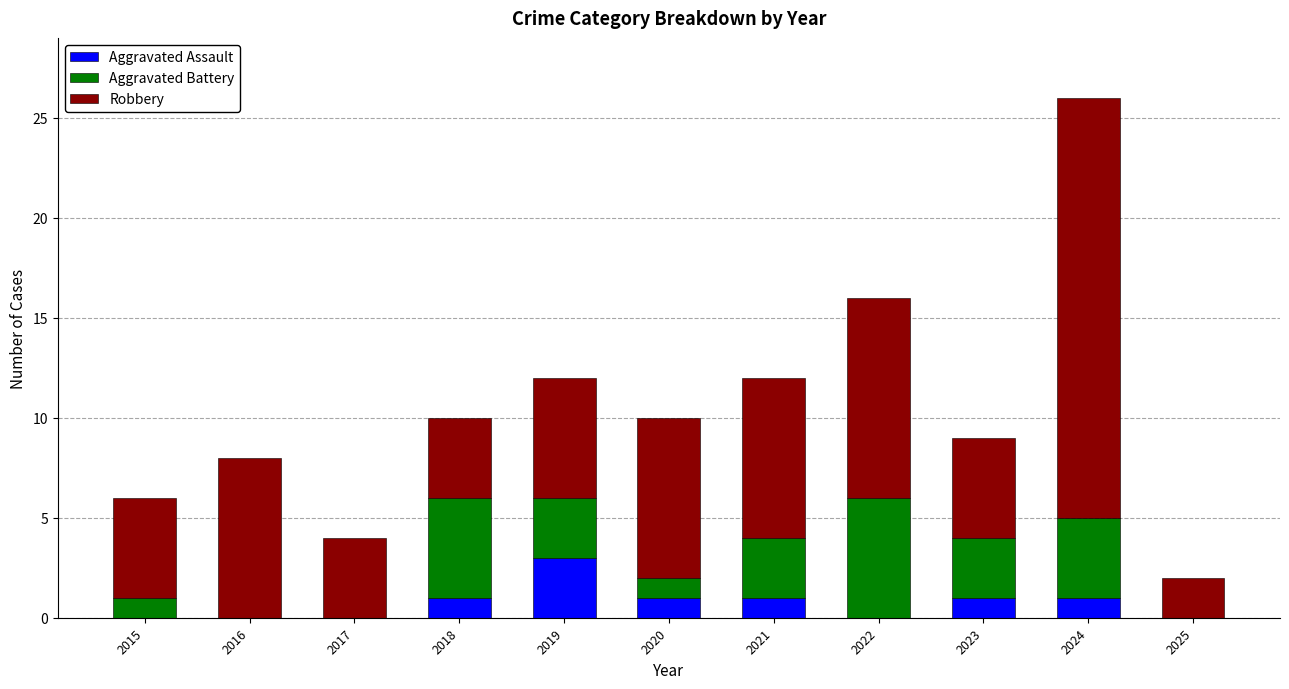

What is the sum of the Aggravated Assault values at 2018 and 2022?

1